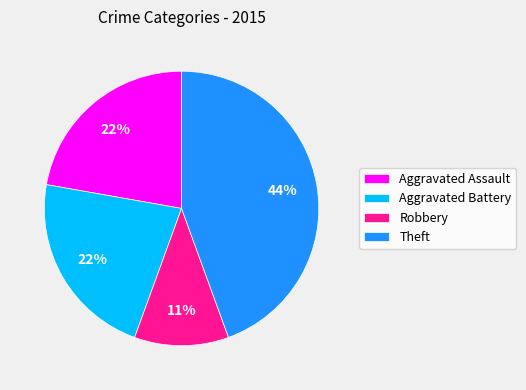

Which category has the smallest portion of the pie?

Robbery